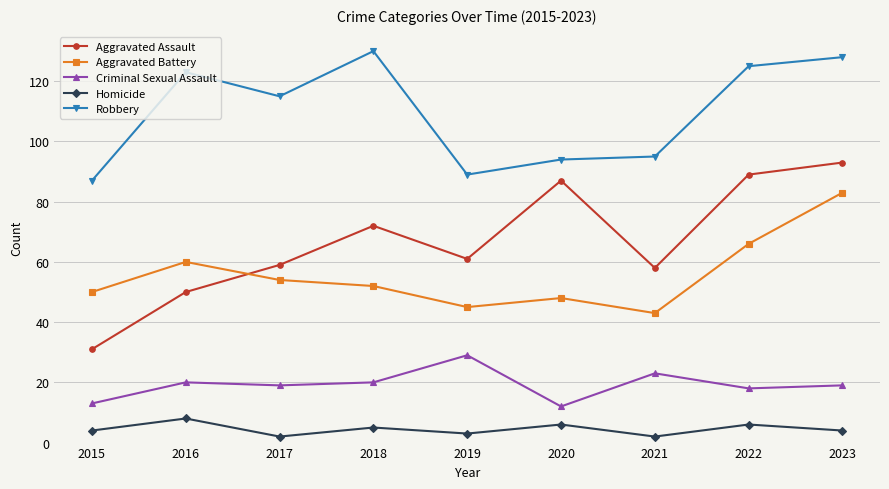

In Criminal Sexual Assault, how many points are lower than both neighbors (excluding endpoints)?

3